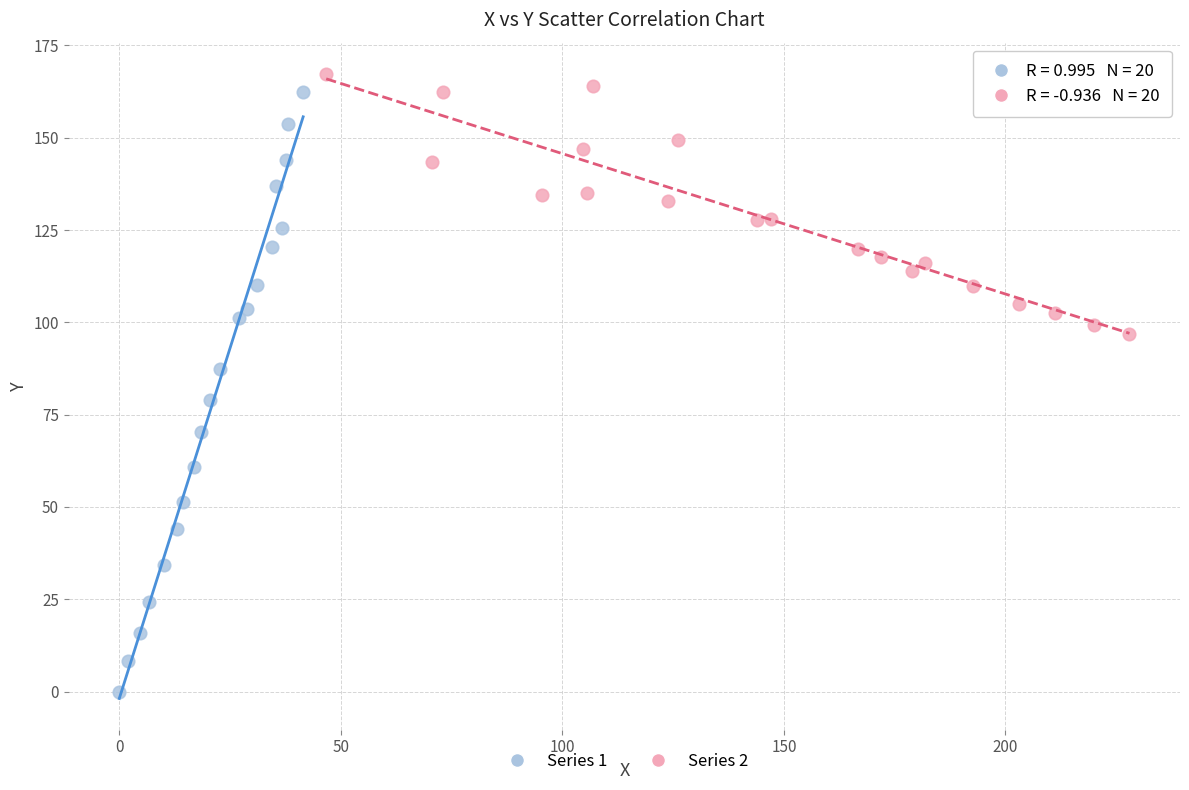

Which series has the widest spread of Y values?

Series 1